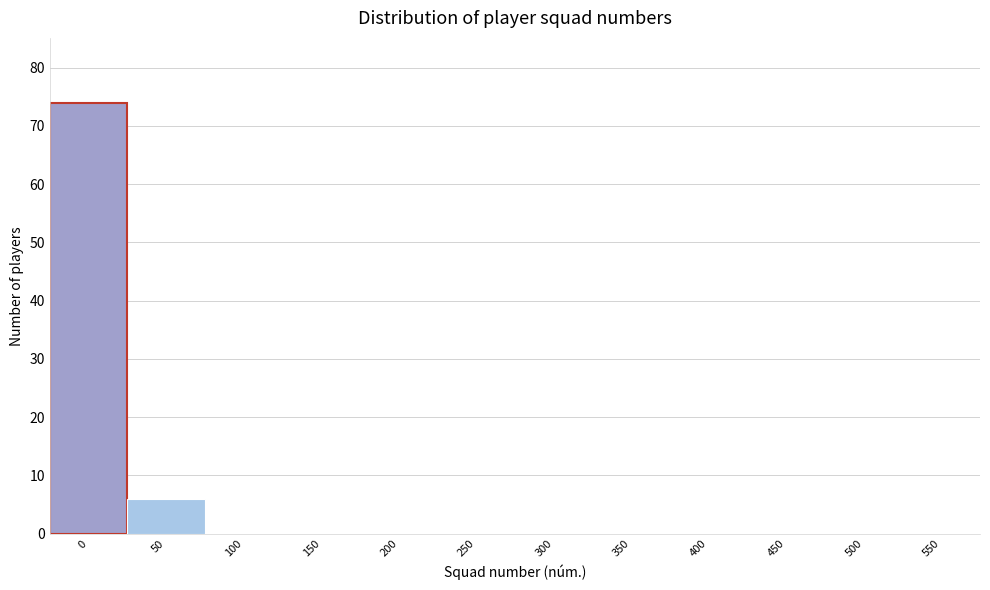

Reading right to left, transcribe all the data shown in this chart.

550=0	500=0	450=0	400=0	350=0	300=0	250=0	200=0	150=0	100=0	50=6	0=74